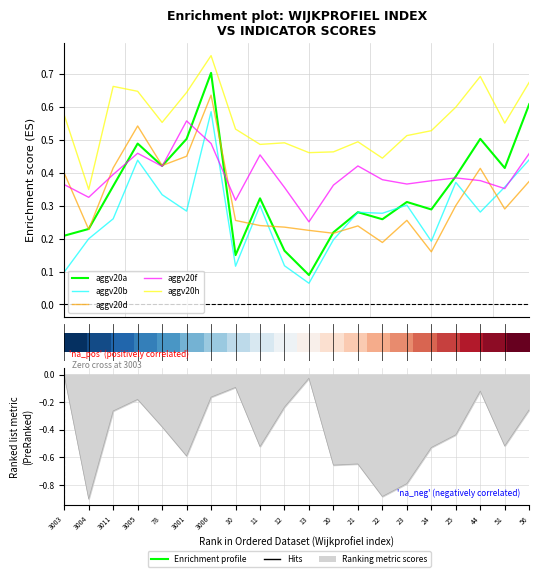

How many categories are shown in the chart?

20